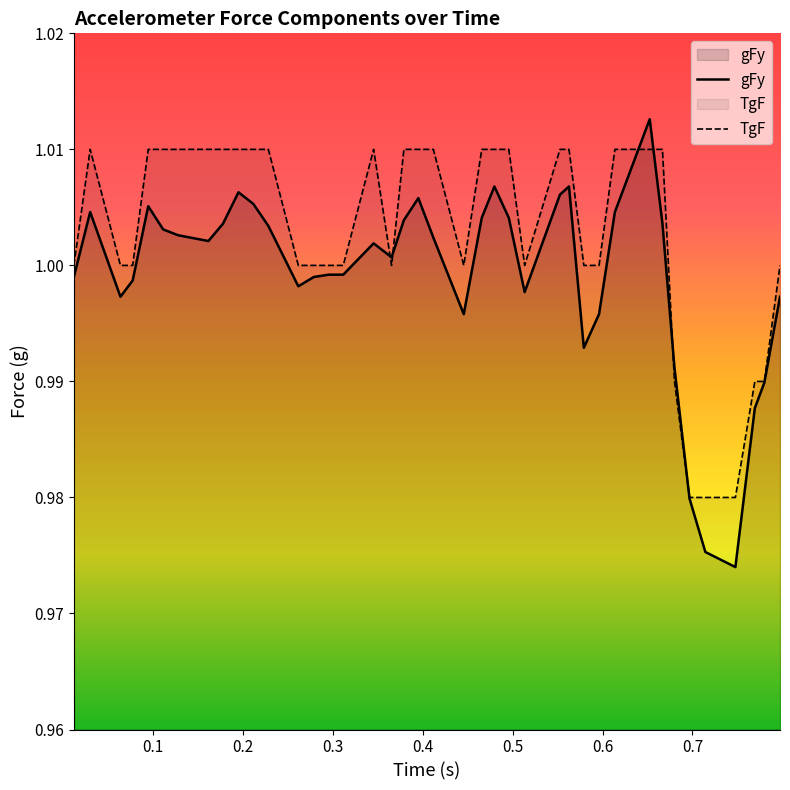

Rank the series by their maximum value, from lowest to highest.

TgF, gFy